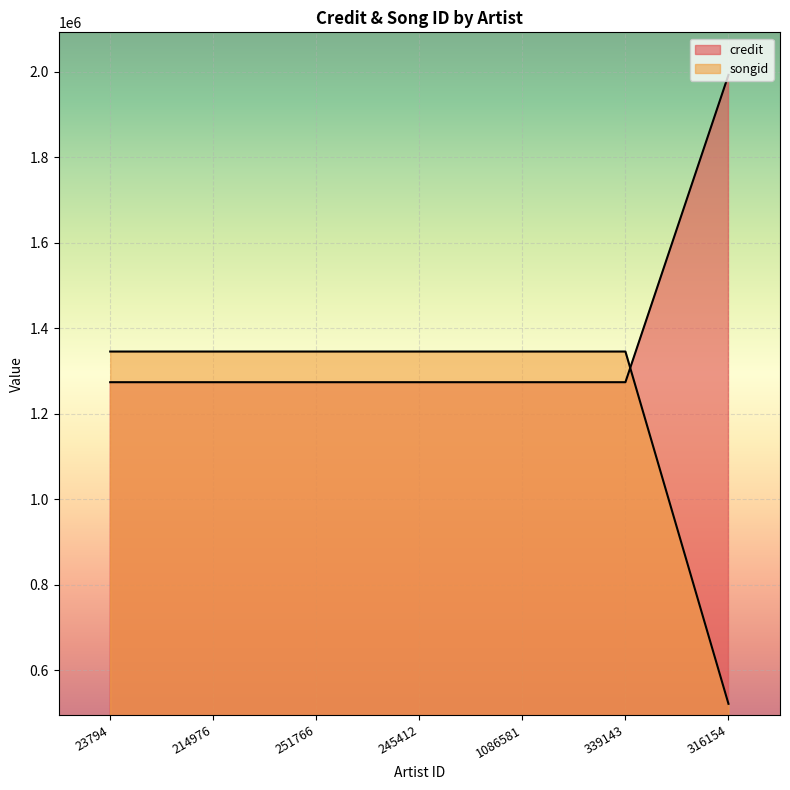

Where do credit and songid first cross each other?

339143 and 316154